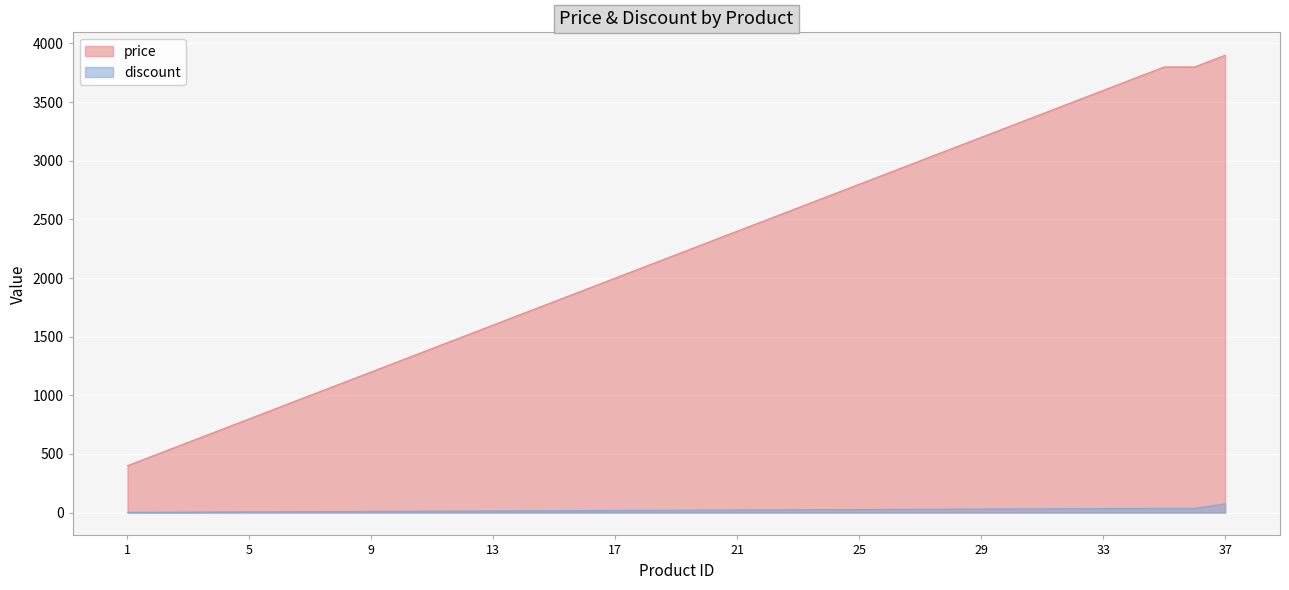

What is the difference between the second highest and minimum values in the price series?

3400